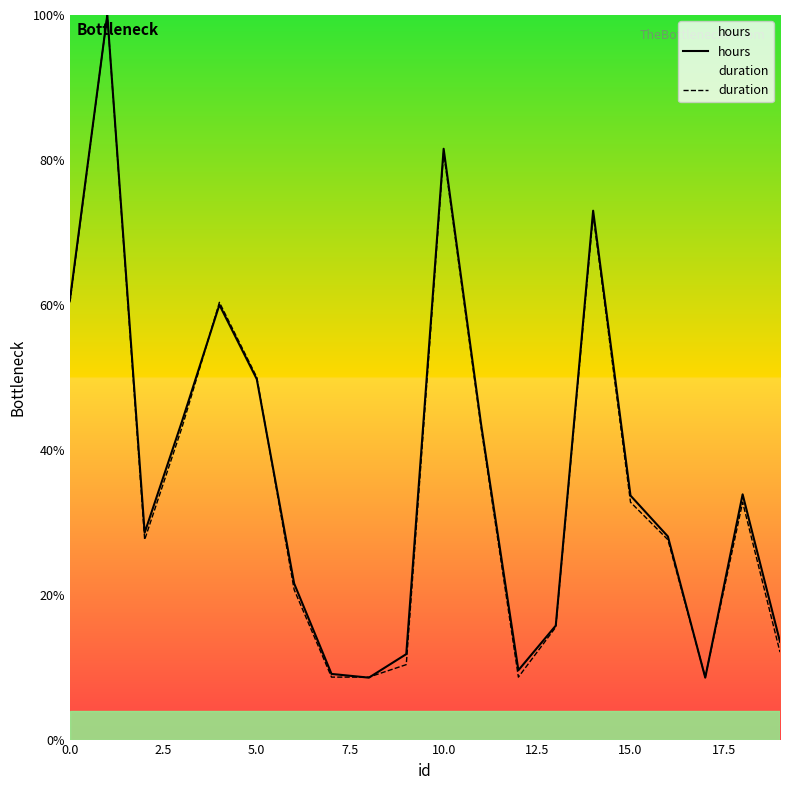

What is the minimum value for hours?

8.5